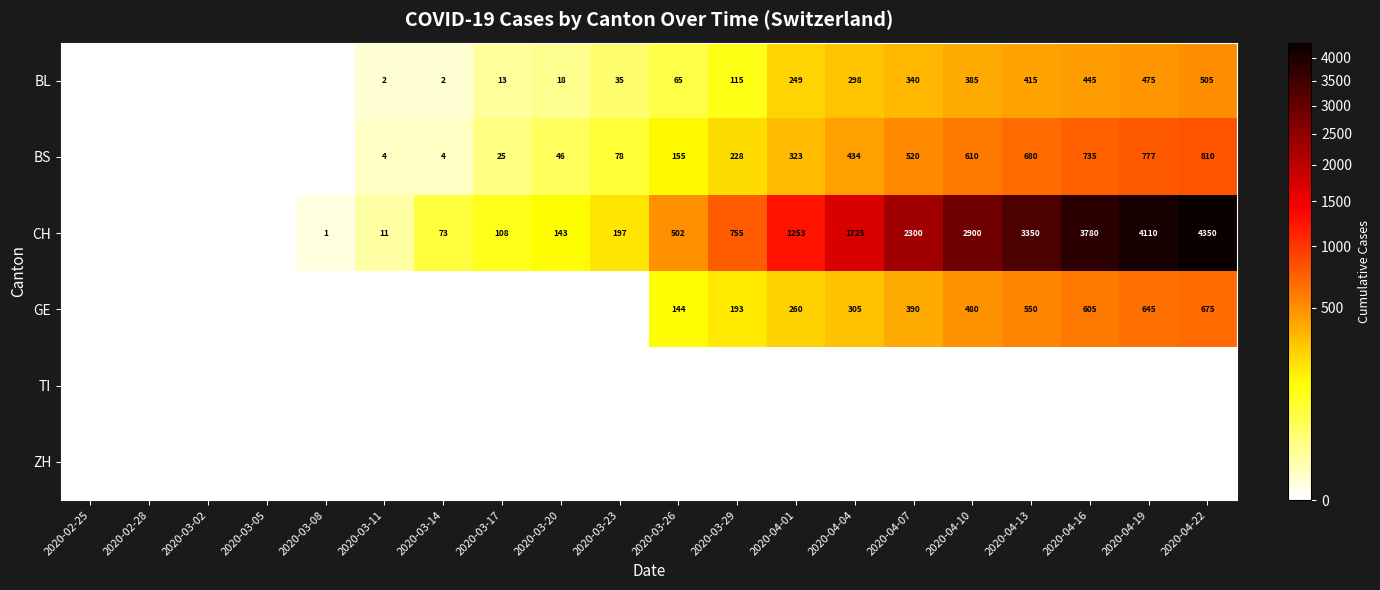

Is it true that CH equals 143 at 2020-03-20?

True